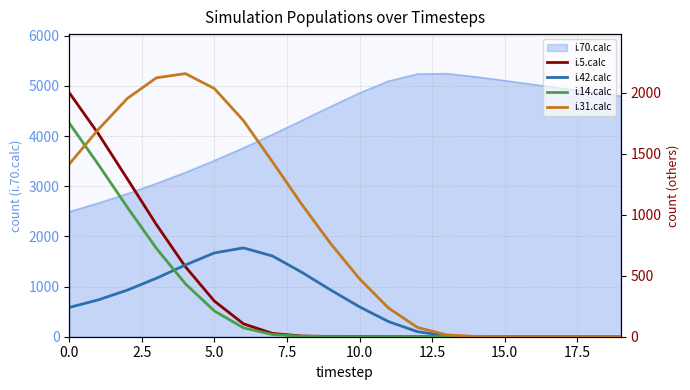

True or false: i.70.calc has a value of 2494 at 0.0.

True